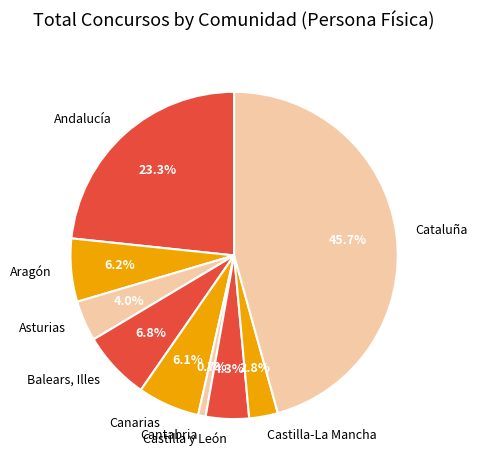

Count the number of slices in the pie.

9